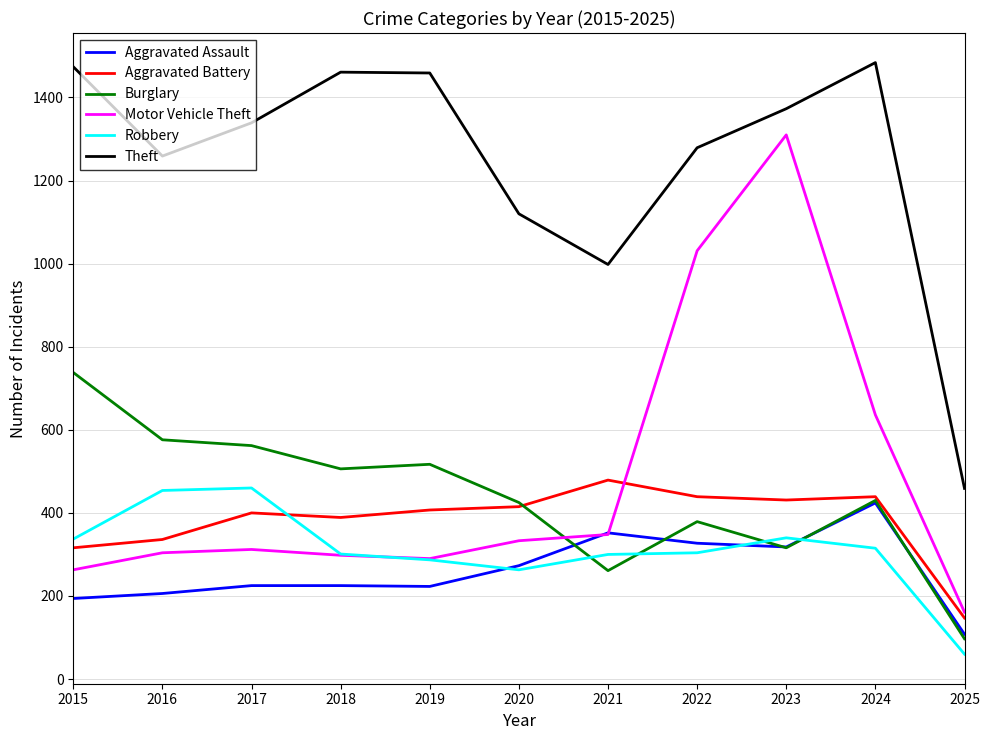

Read the Robbery value at 2016.

454